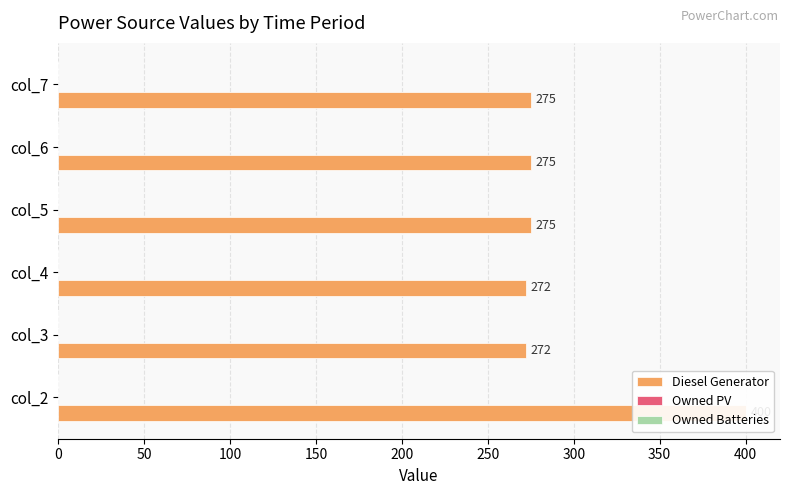

Count the number of data series in this chart.

3